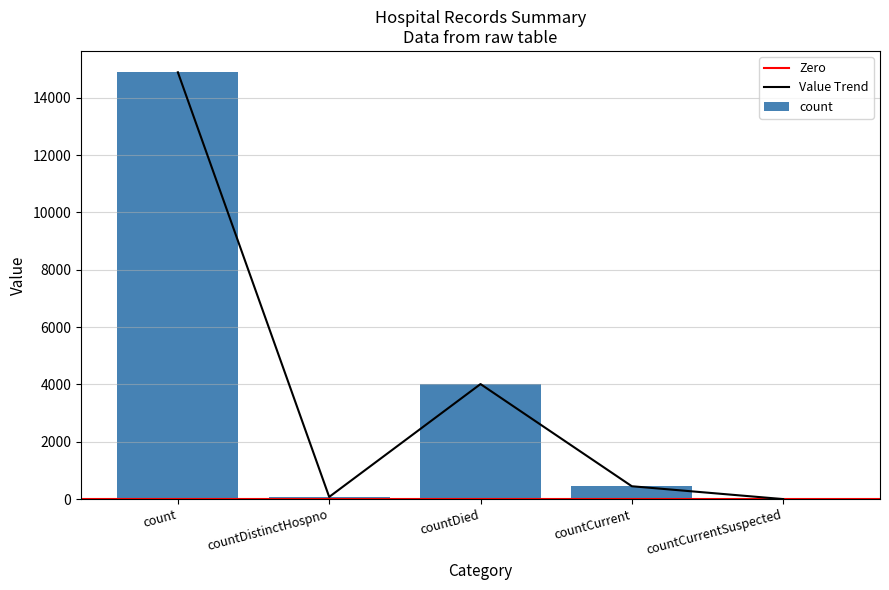

List the labels in order of value, smallest first.

countCurrentSuspected, countDistinctHospno, countCurrent, countDied, count